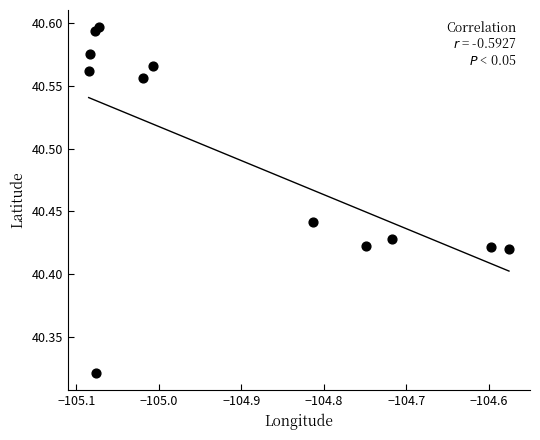

What is the average Y value?

40.5